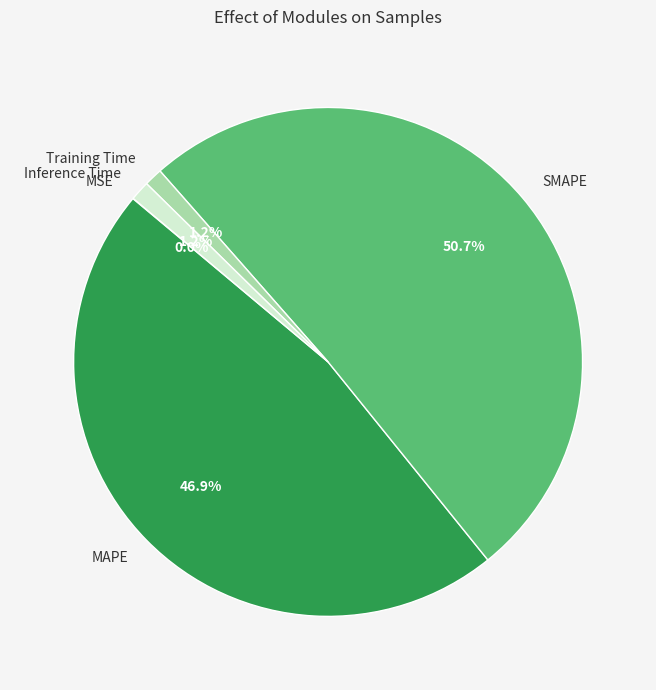

Approximately how many times larger is the value at SMAPE compared to MAPE?

1.1